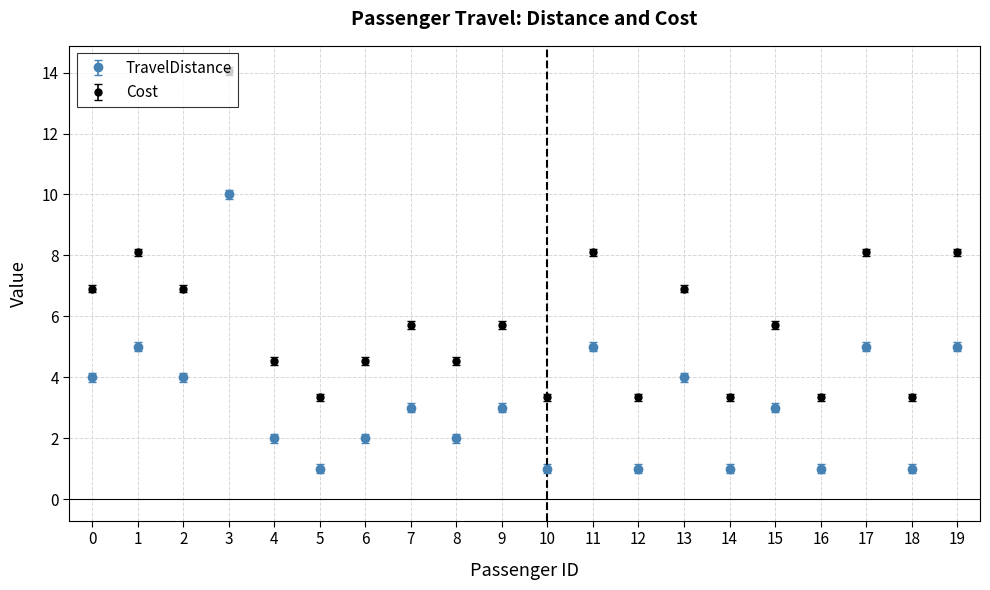

Which label corresponds to the largest value in the chart?

3